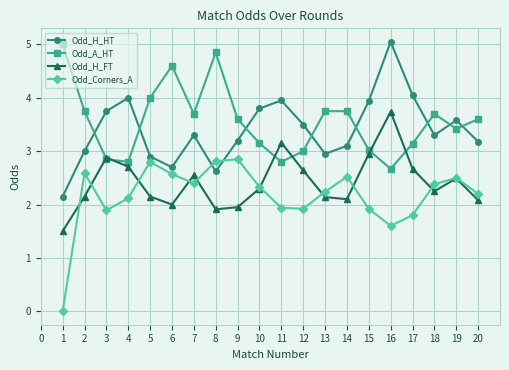

At 5, list the series in order from largest to smallest.

Odd_A_HT, Odd_H_HT, Odd_Corners_A, Odd_H_FT